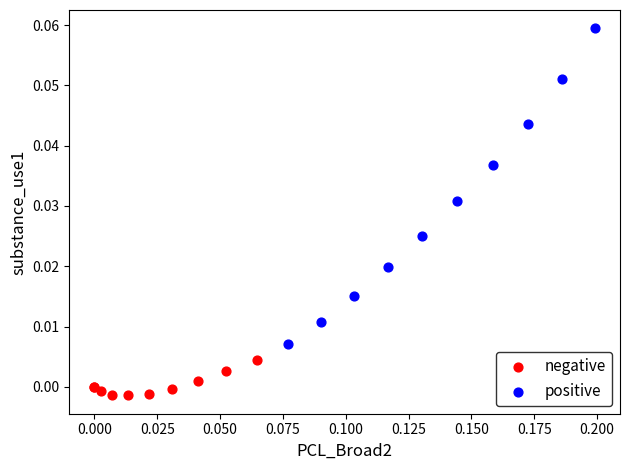

Which series contains the highest Y value?

positive